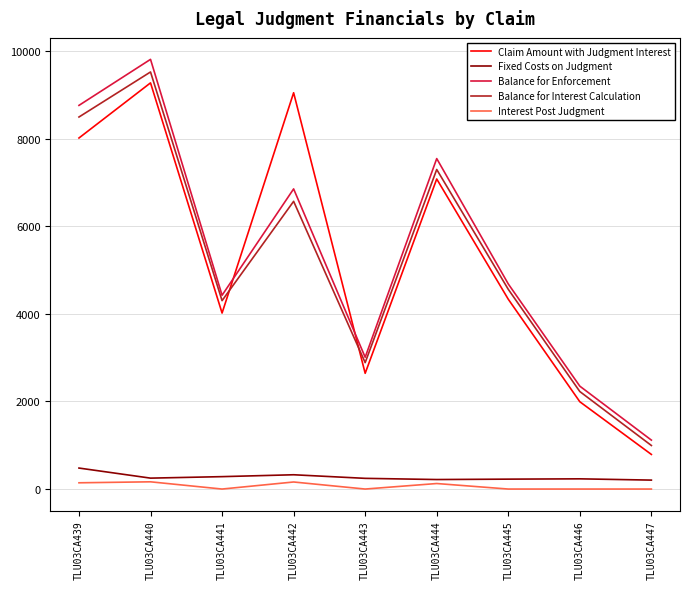

Count the number of categories in the chart.

9